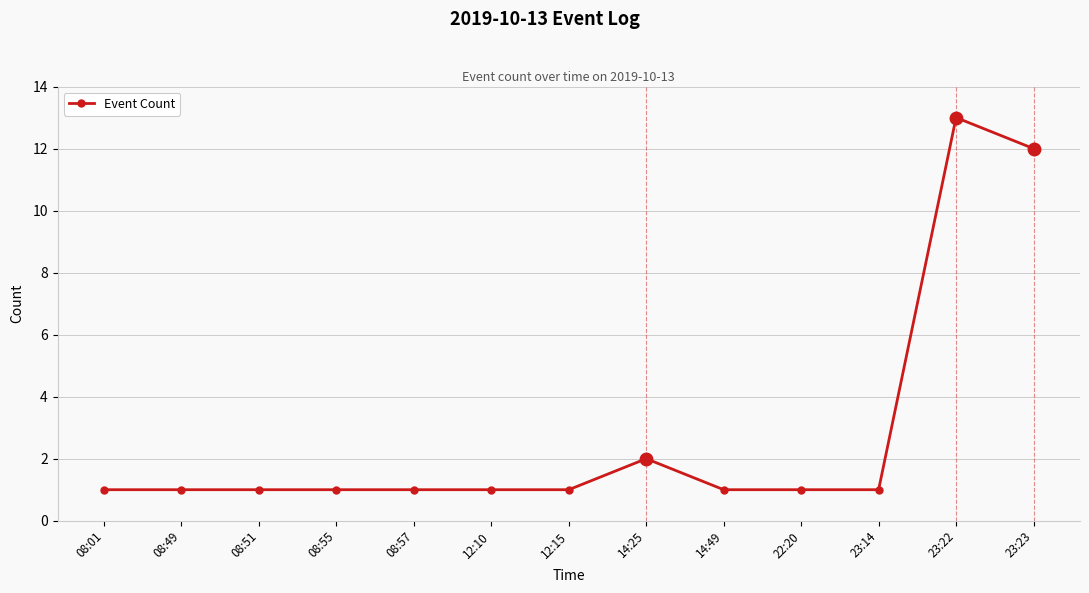

What is the difference between the maximum and second lowest values?

12